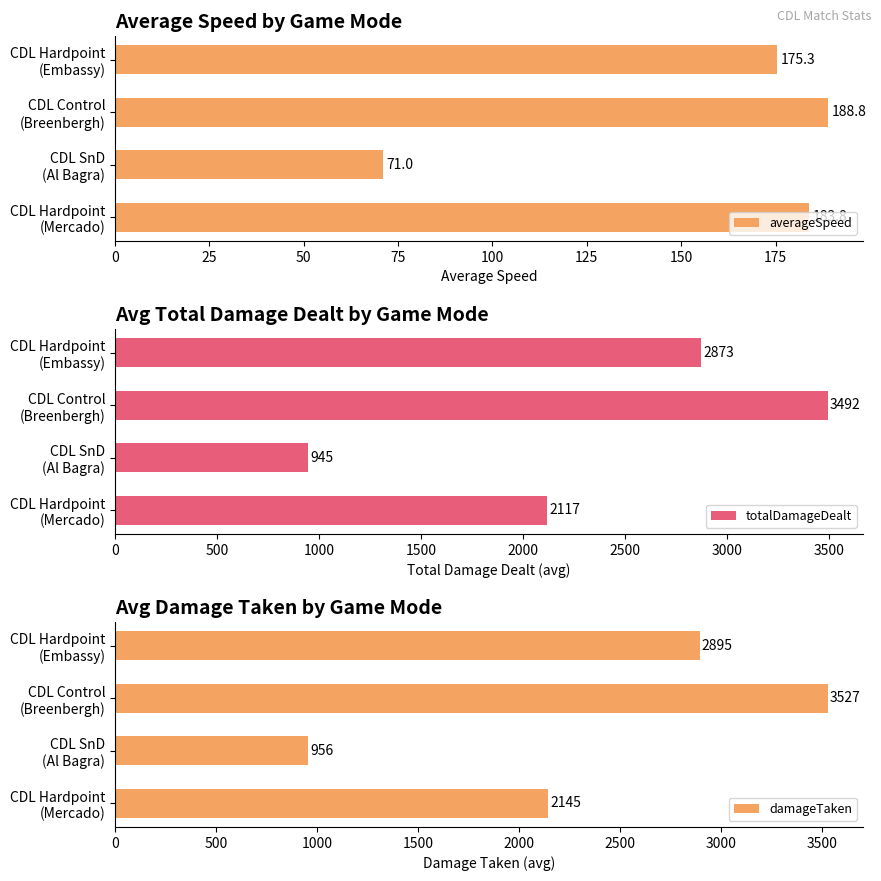

How many data points does each series have?

4